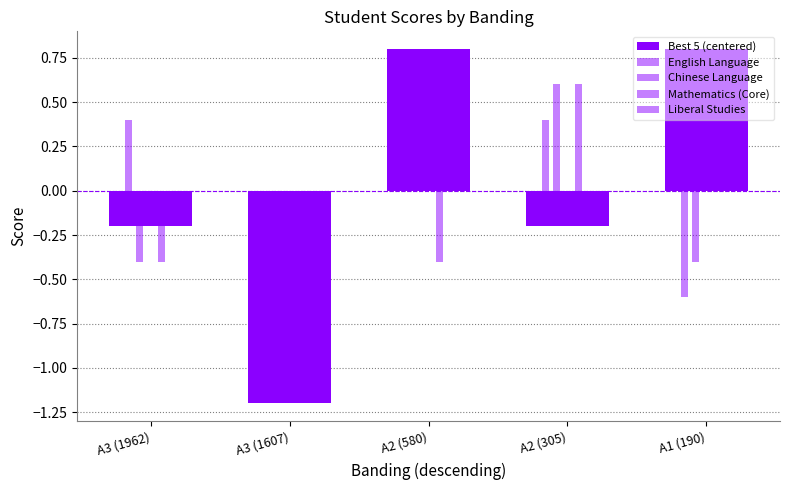

What is the label of the 4th bar from the left?

A2 (305)